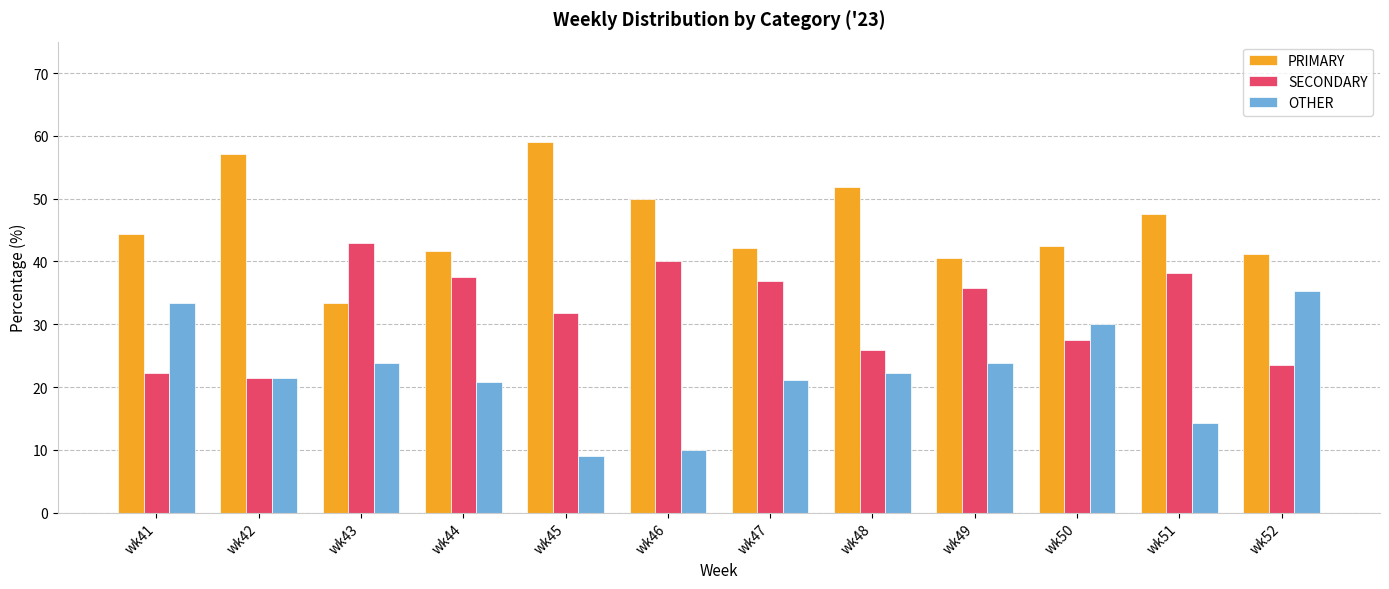

List the series in order of their peak value, lowest first.

OTHER, SECONDARY, PRIMARY